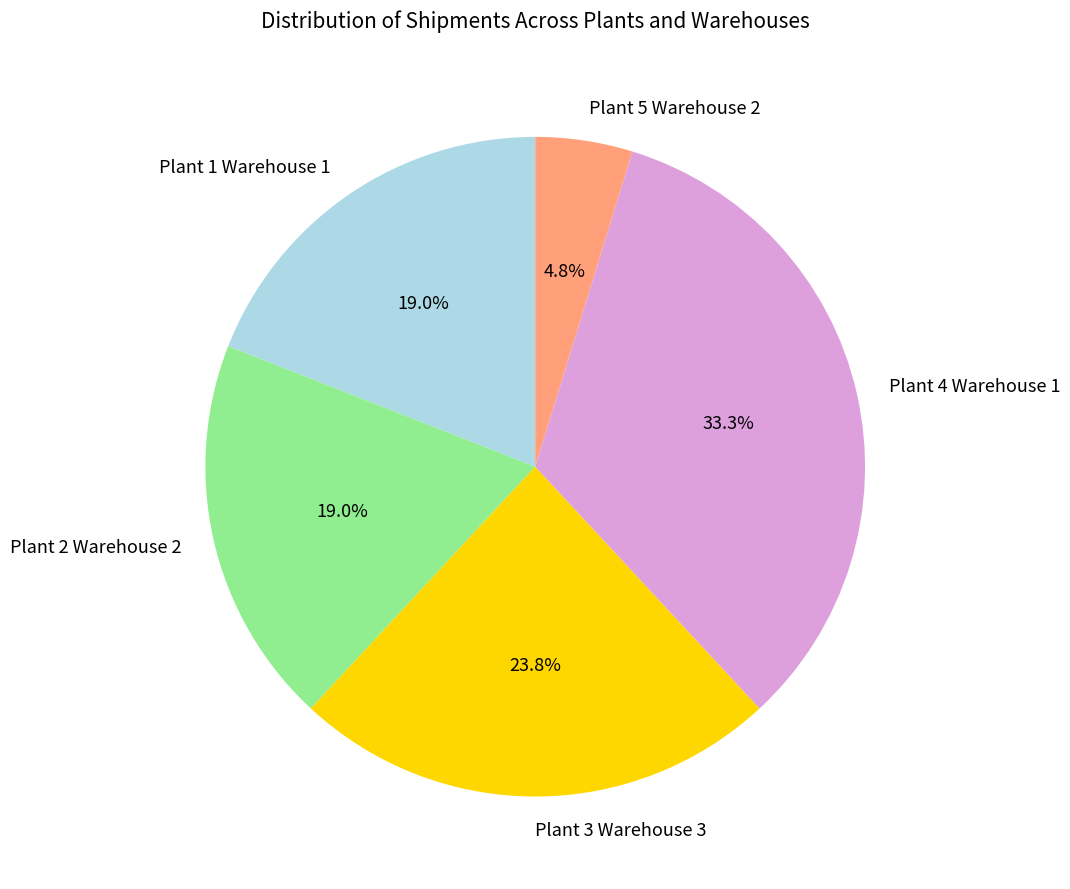

What portion of the pie excludes Plant 2 Warehouse 2?

81.0%